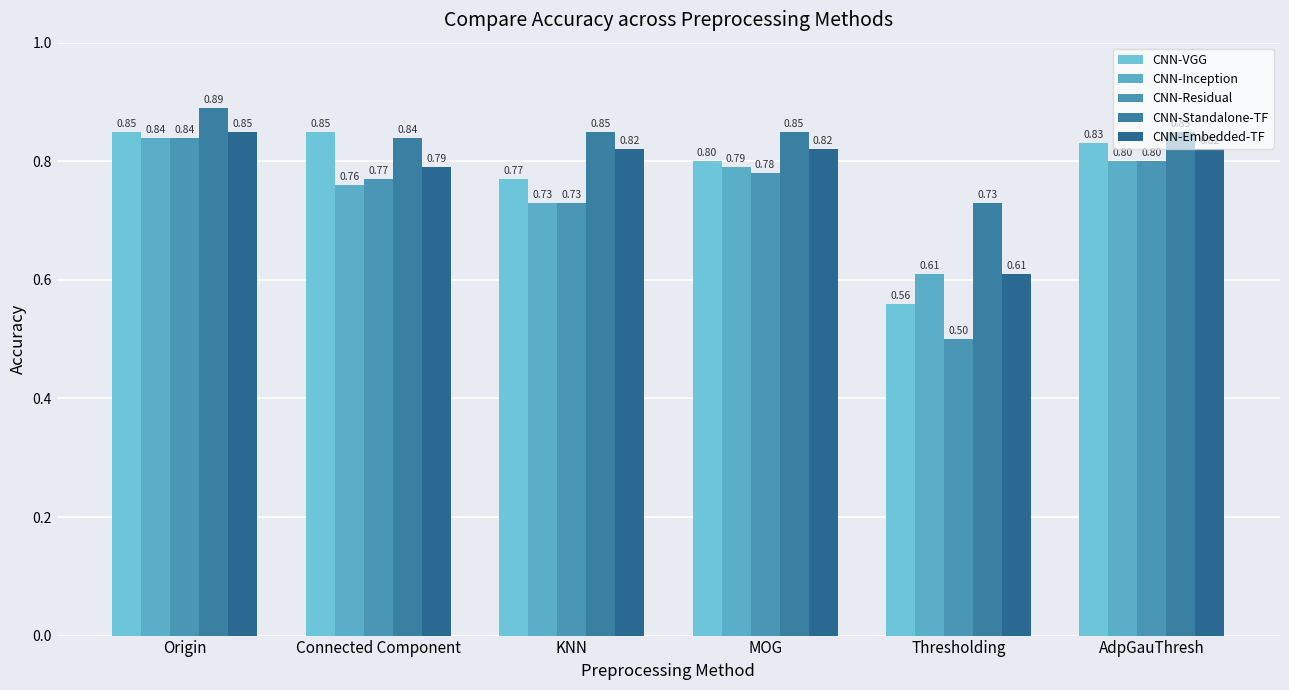

How many groups of bars are there?

6